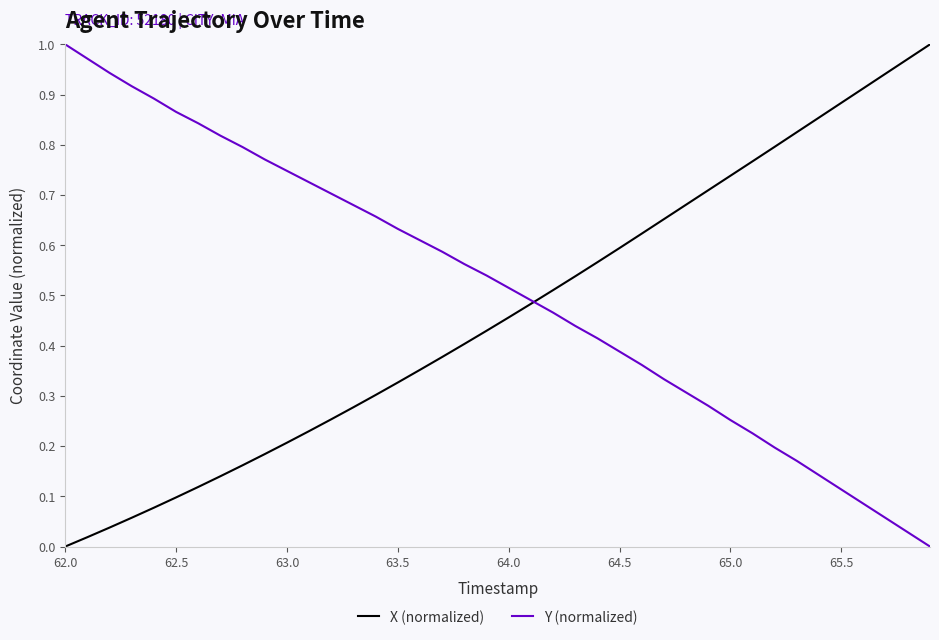

Does the chart have visible grid lines?

No